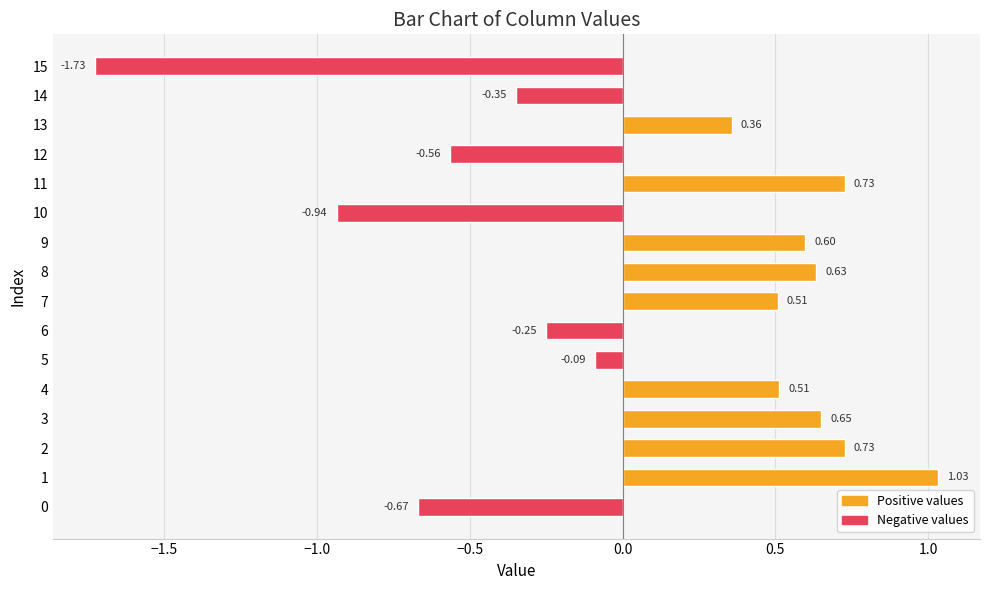

Are the bars grouped side by side (vs. stacked)?

No